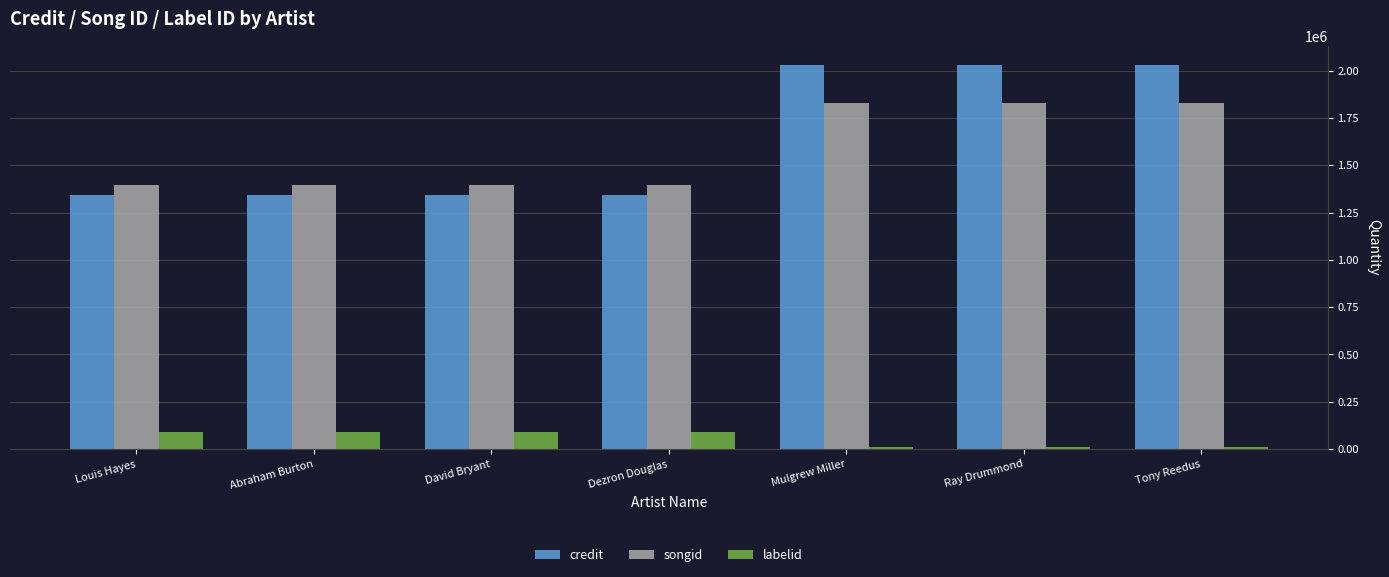

What is the spread (max minus min) of values at David Bryant?

1308460